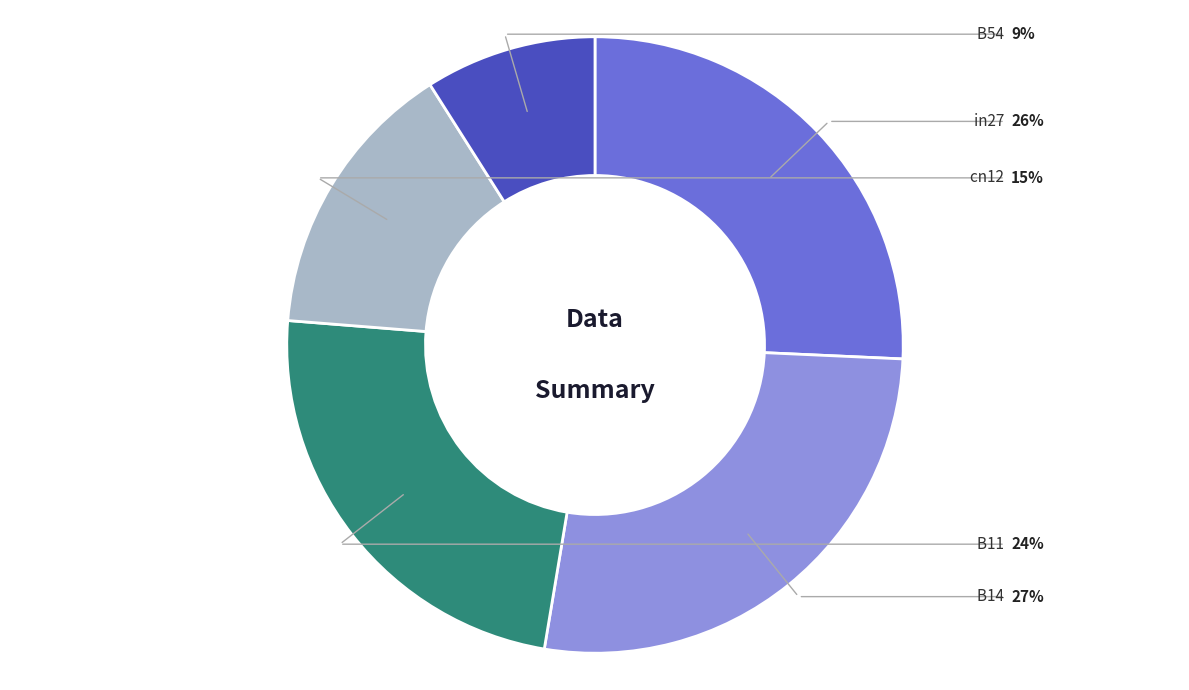

Is there a majority slice in this chart?

No